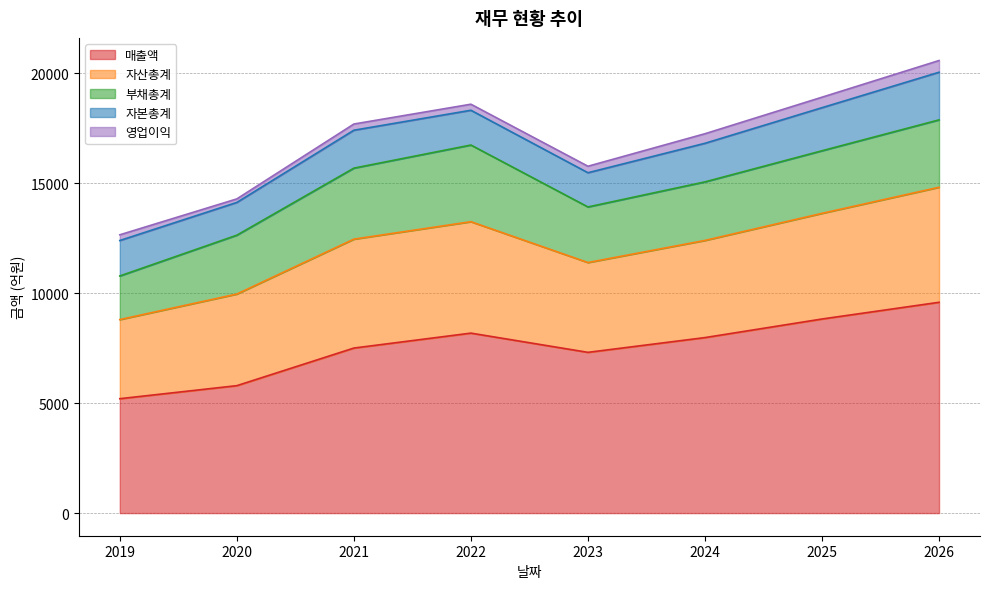

At which category does the chart reach its peak across all series?

2026